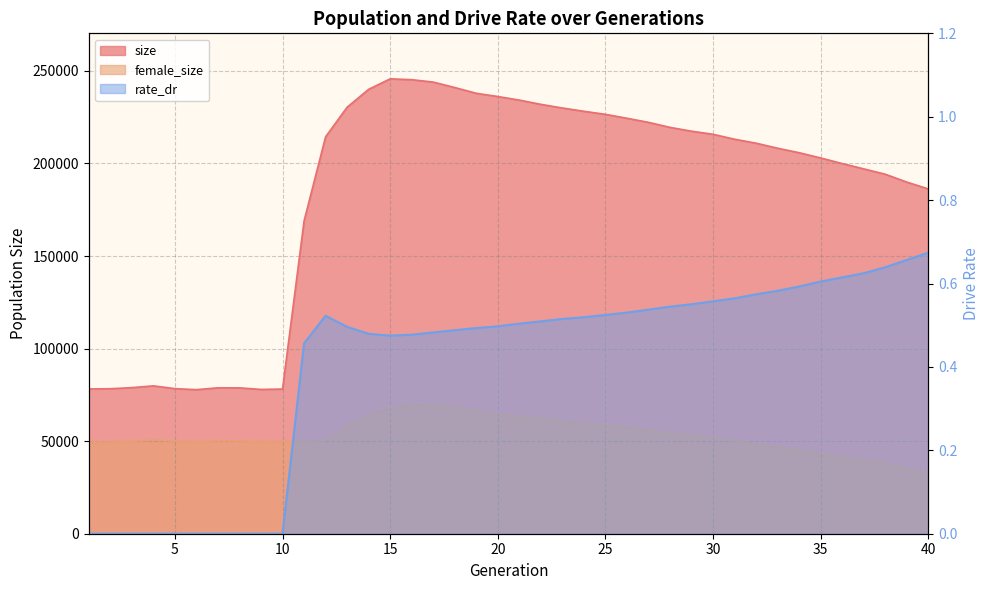

Rank the categories by size value from highest to lowest.

15, 16, 17, 18, 14, 19, 20, 21, 22, 13, 23, 24, 25, 26, 27, 28, 29, 30, 12, 31, 32, 33, 34, 35, 36, 37, 38, 39, 40, 11, 4, 3, 7, 8, 5, 2, 1, 10, 9, 6